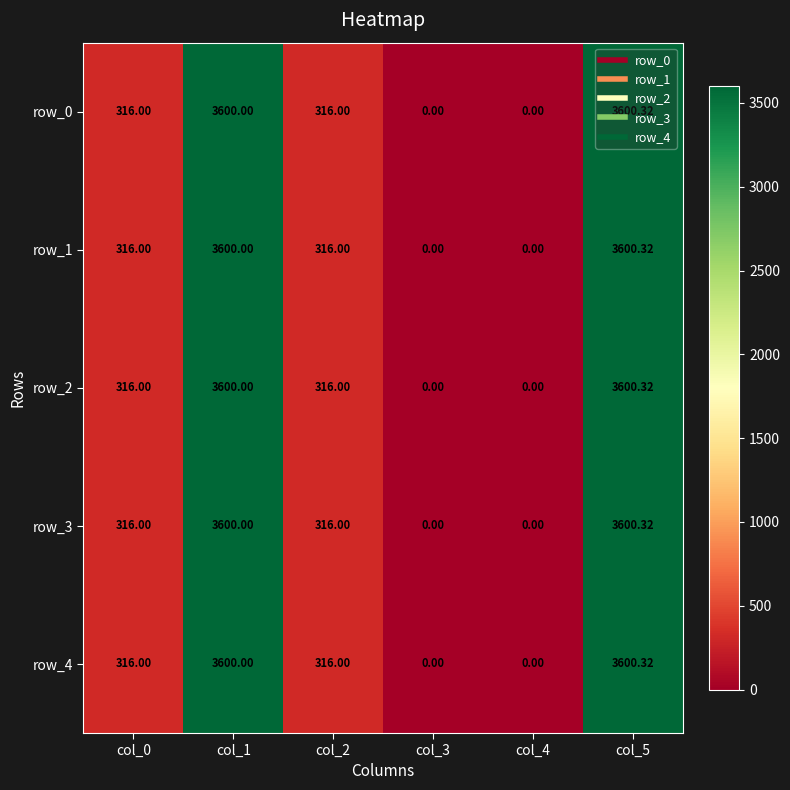

How many data points in row_3 are less than 316?

2